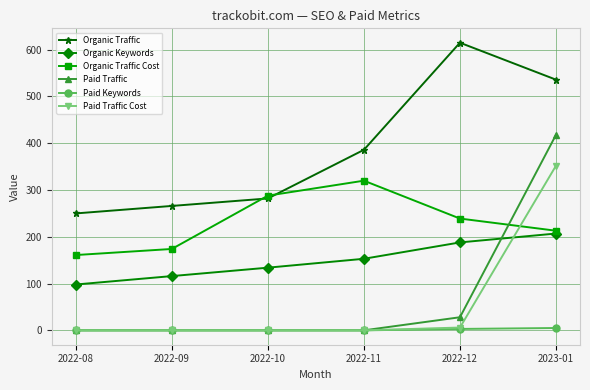

How many times do Paid Traffic and Organic Keywords cross each other?

1